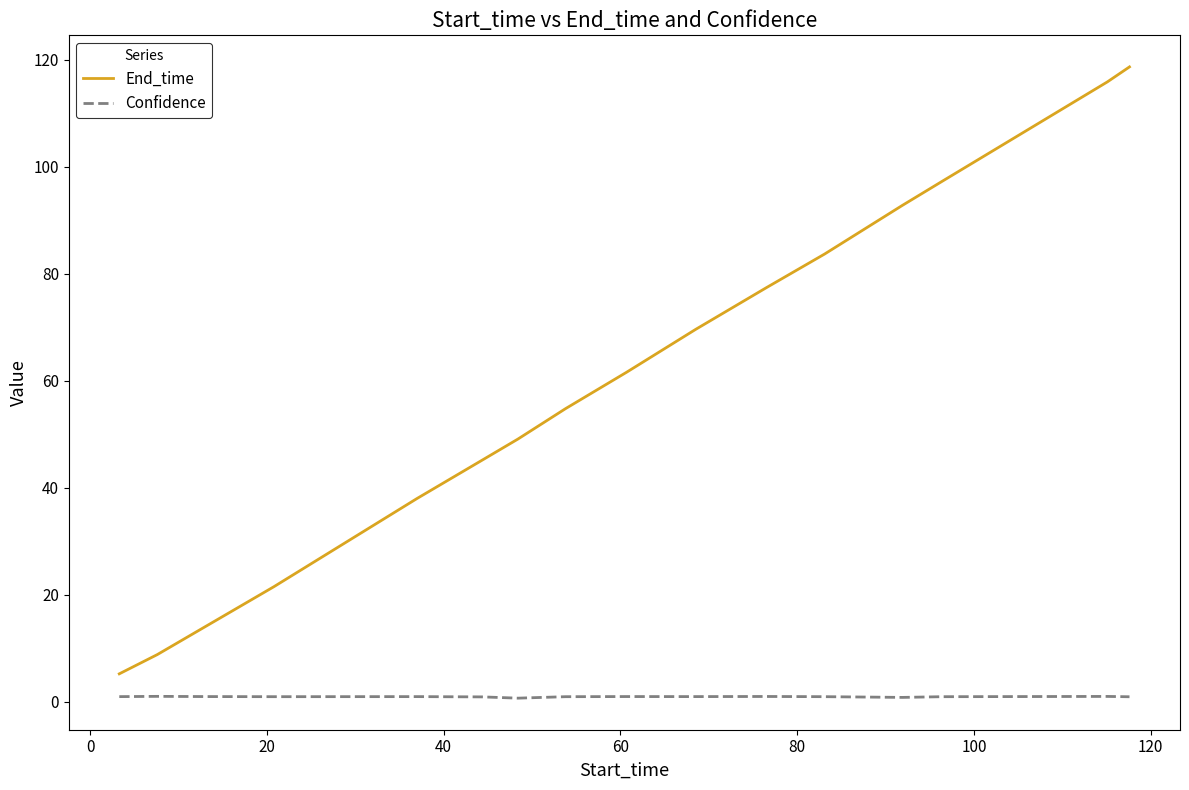

Is this an area chart (filled region under the line)?

No